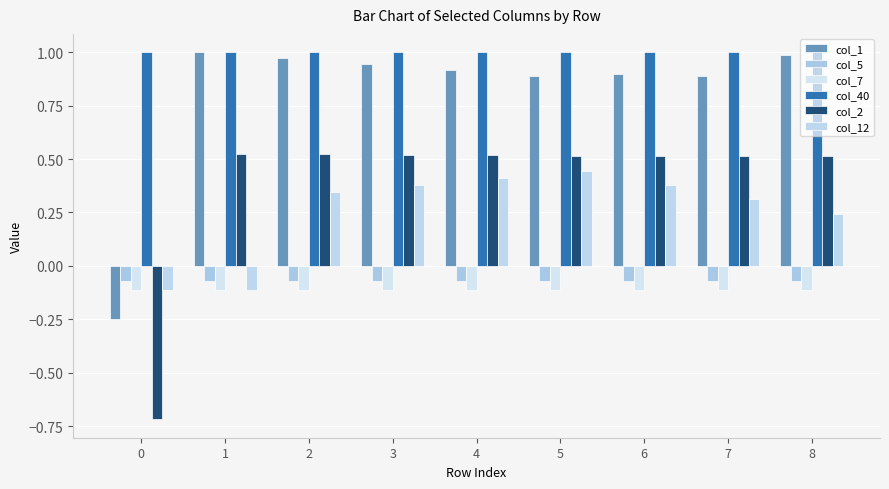

What is the difference between the highest and lowest values at 0?

1.7